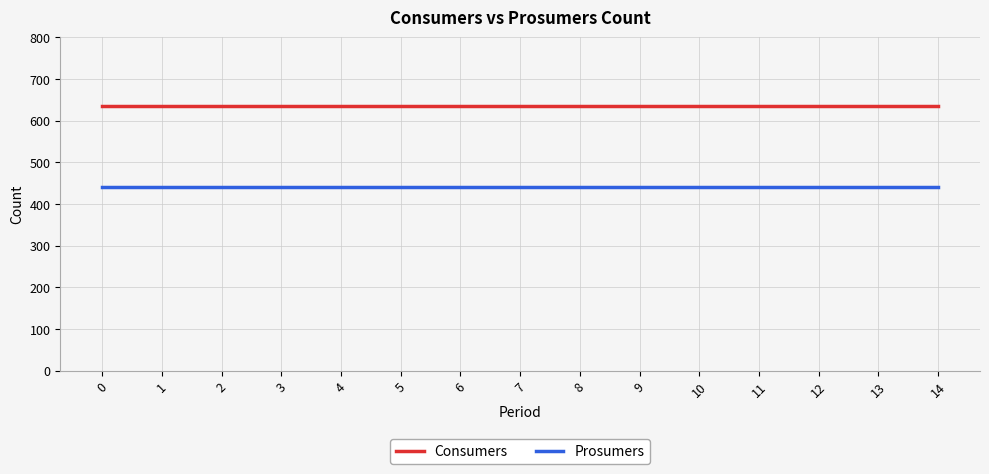

What is the maximum value for Consumers?

635